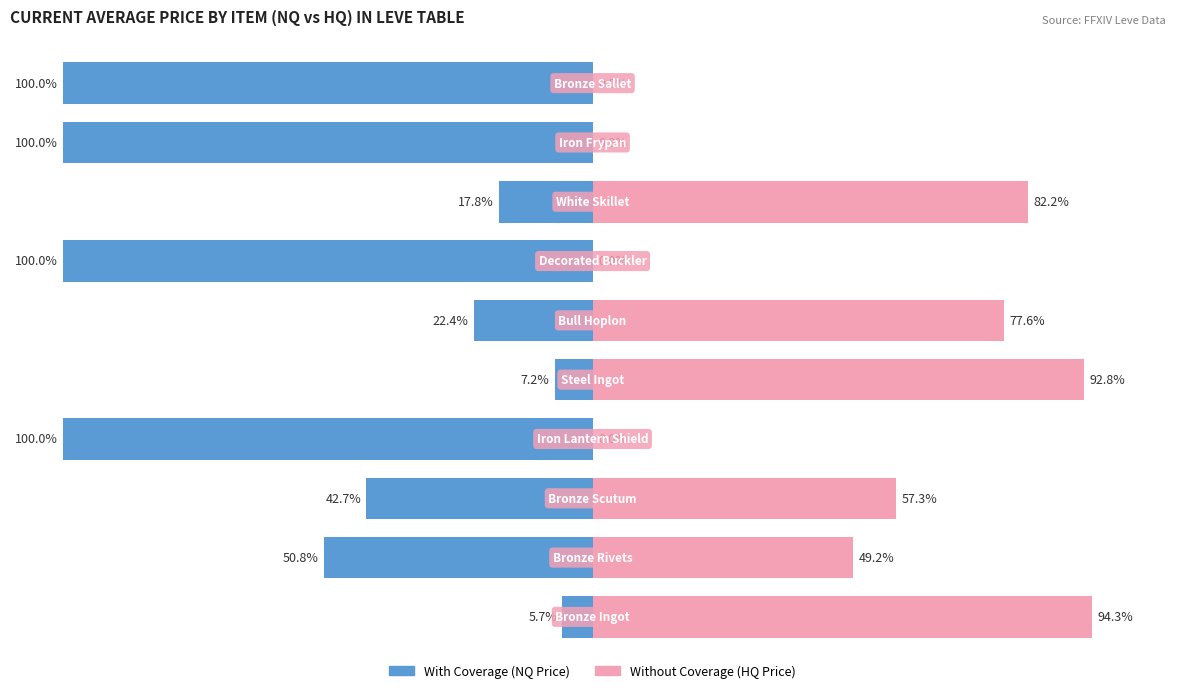

Rank the series at 4 from lowest to highest value.

With Coverage, Without Coverage